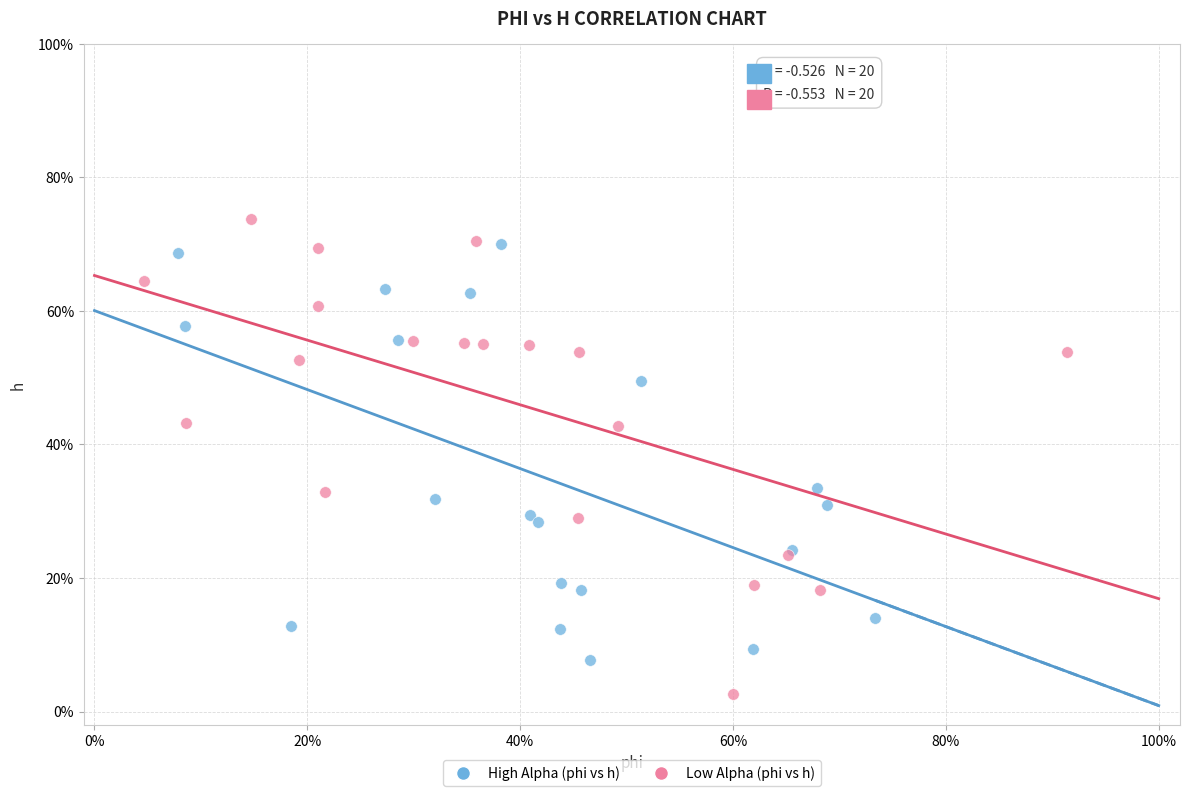

What are all the series names shown in the legend?

High Alpha (phi vs h), Low Alpha (phi vs h)